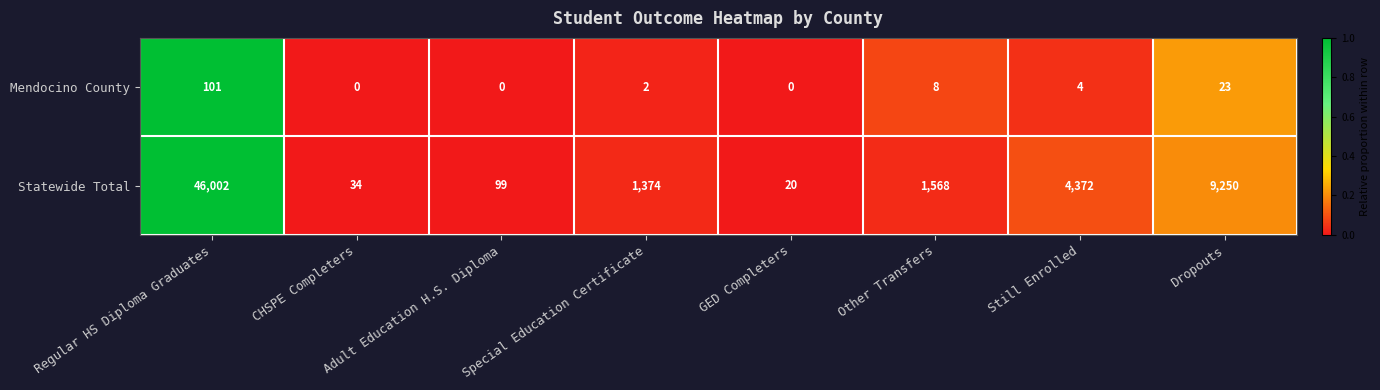

At which label does Mendocino County reach its peak?

Regular HS Diploma Graduates